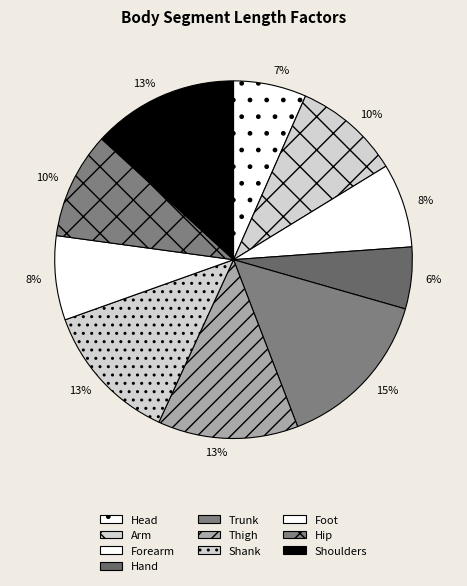

What percentage is the Hand slice, to the nearest percent?

6%